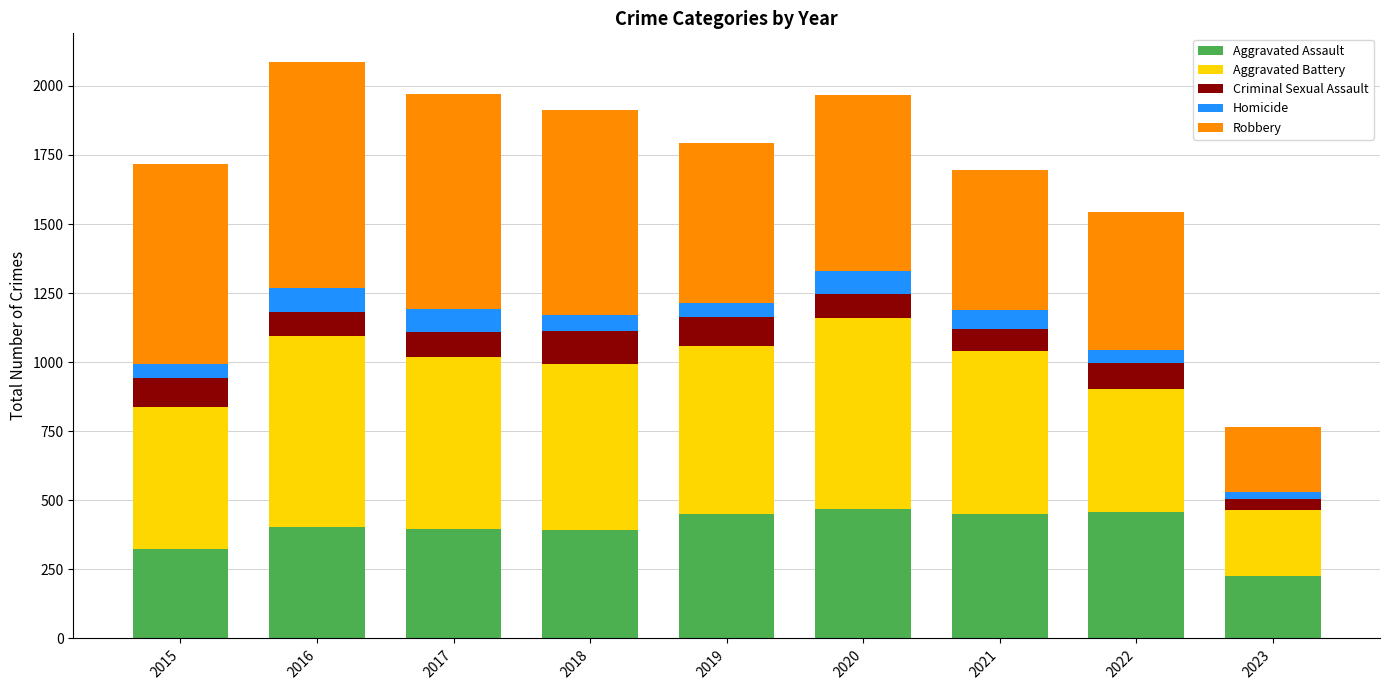

How many categories are shown in the chart?

9